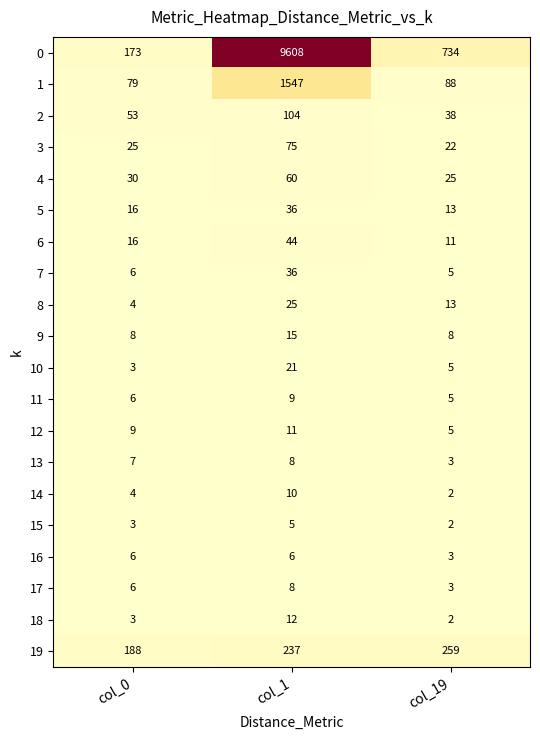

What is the difference between the maximum and minimum values in the 4 series?

35